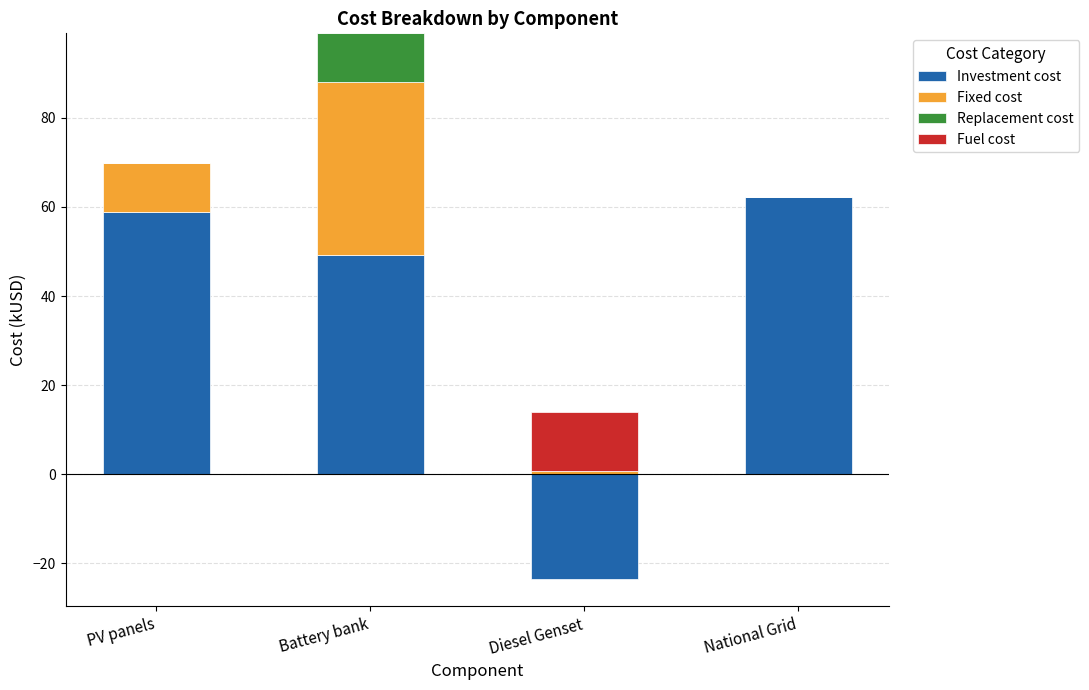

What is the value of the Replacement cost bar at the 2nd from the left?

11.0